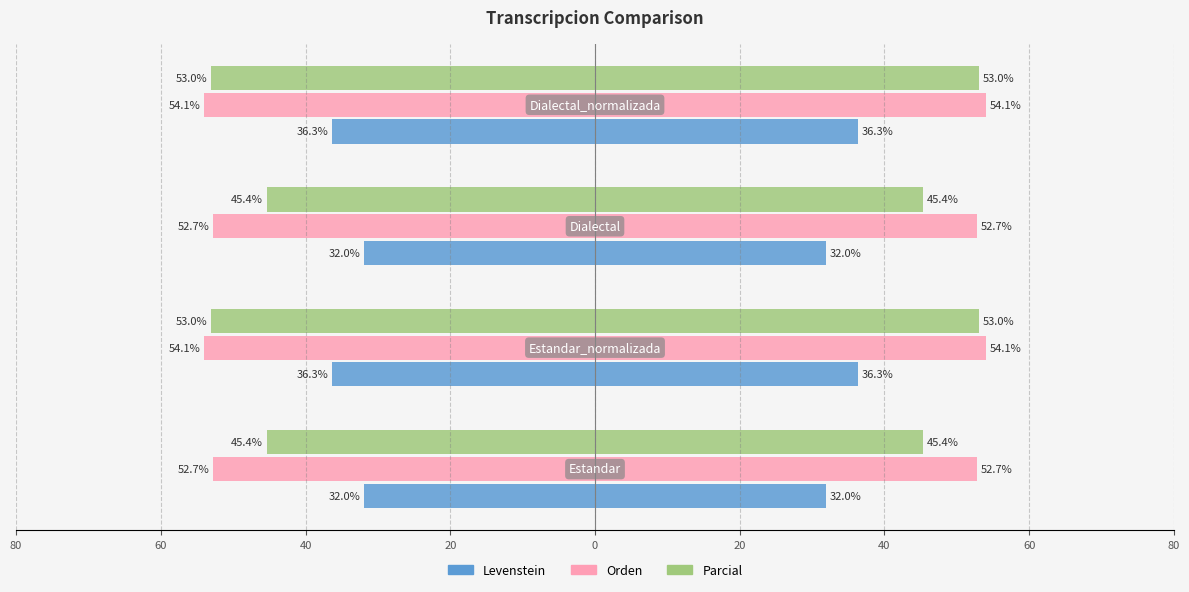

How many bars are there in each group?

3